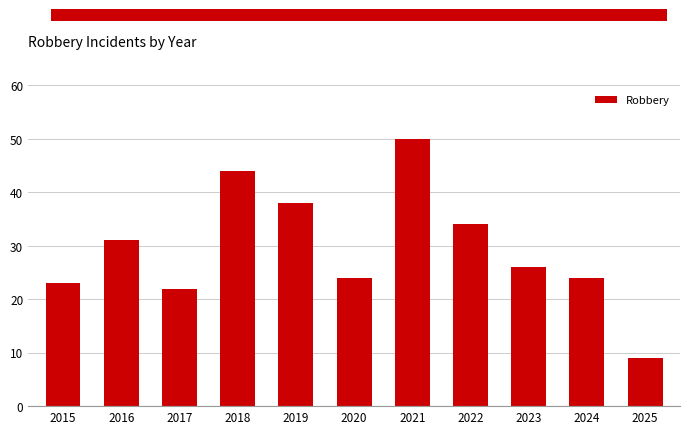

How many data points are less than 26?

5